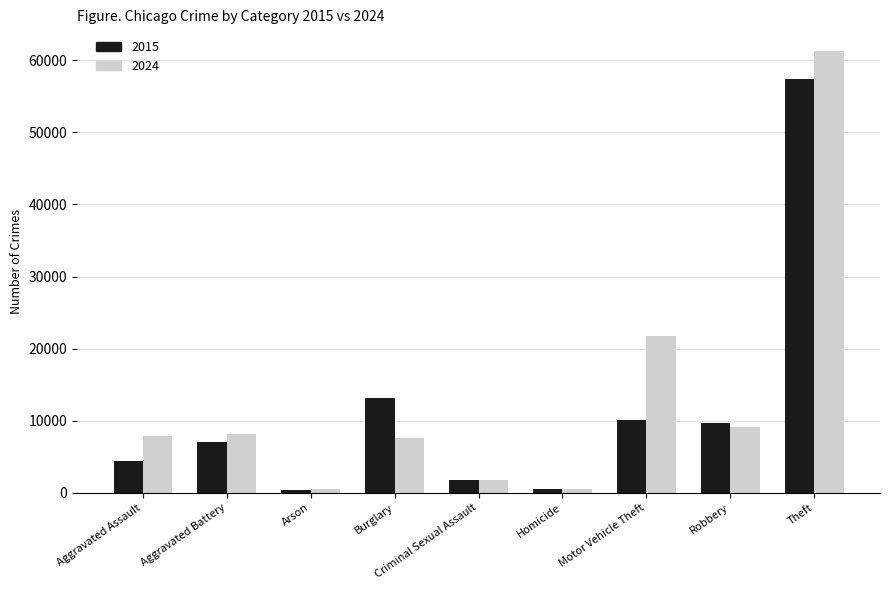

Rank the series by their maximum value, from highest to lowest.

2024, 2015